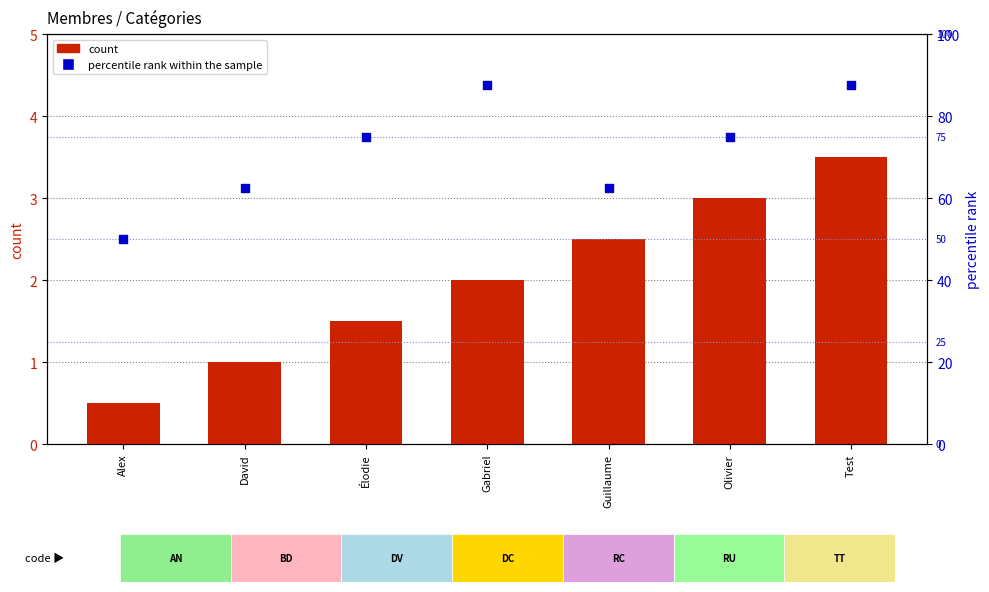

Is the value of count at Élodie greater than the value of percentile rank within the sample at David?

No